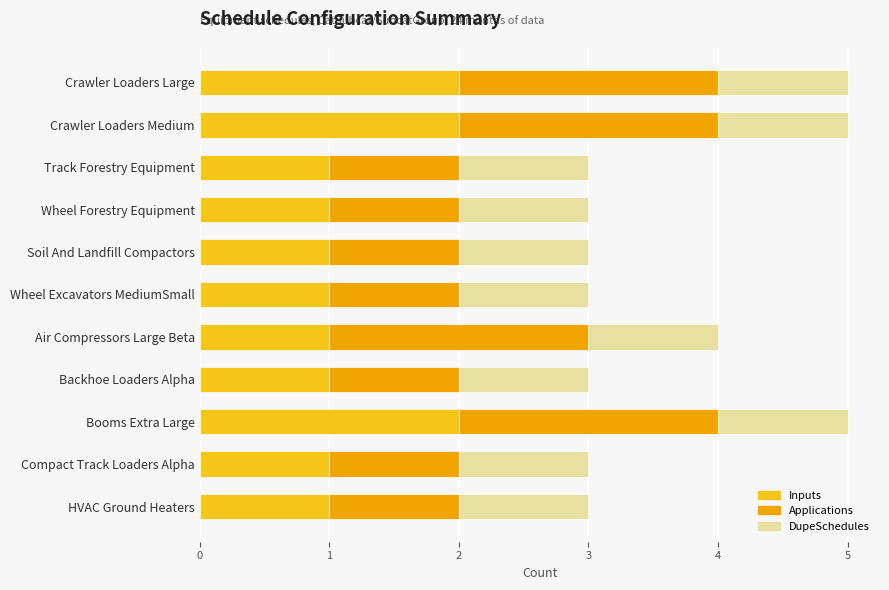

What is the total value across all series at Wheel Forestry Equipment?

3